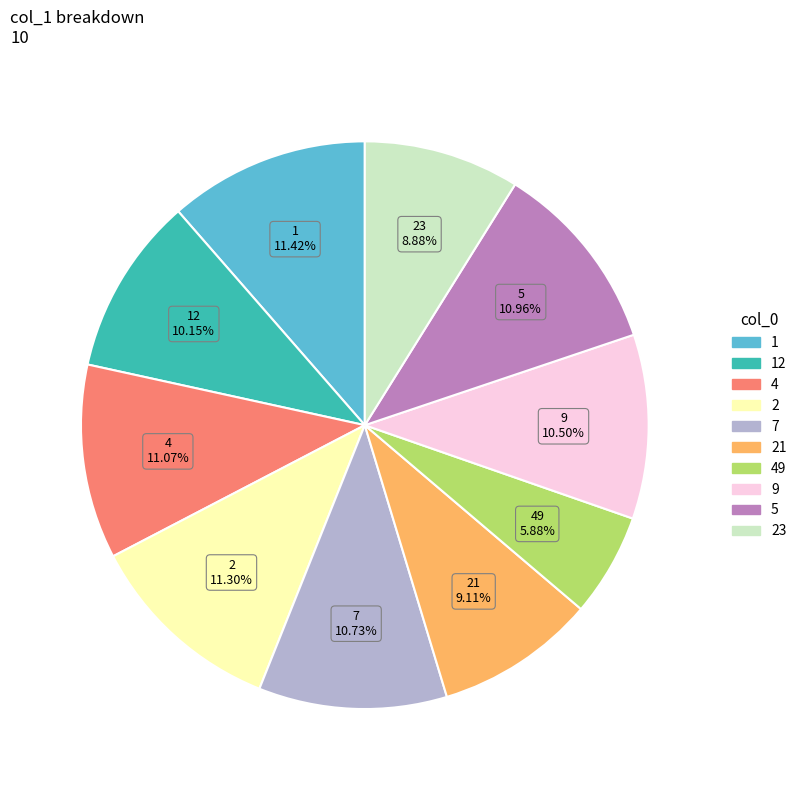

Between 5 and 49, which is larger?

5